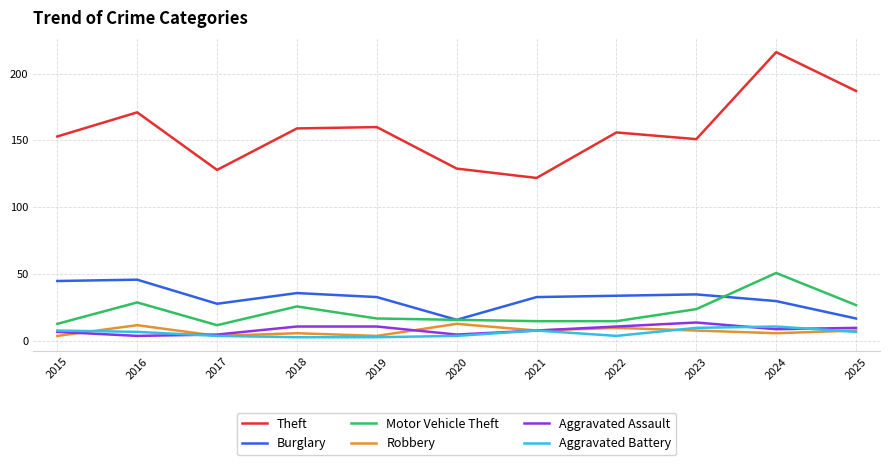

True or false: Theft has more than 0 interior local peaks.

True